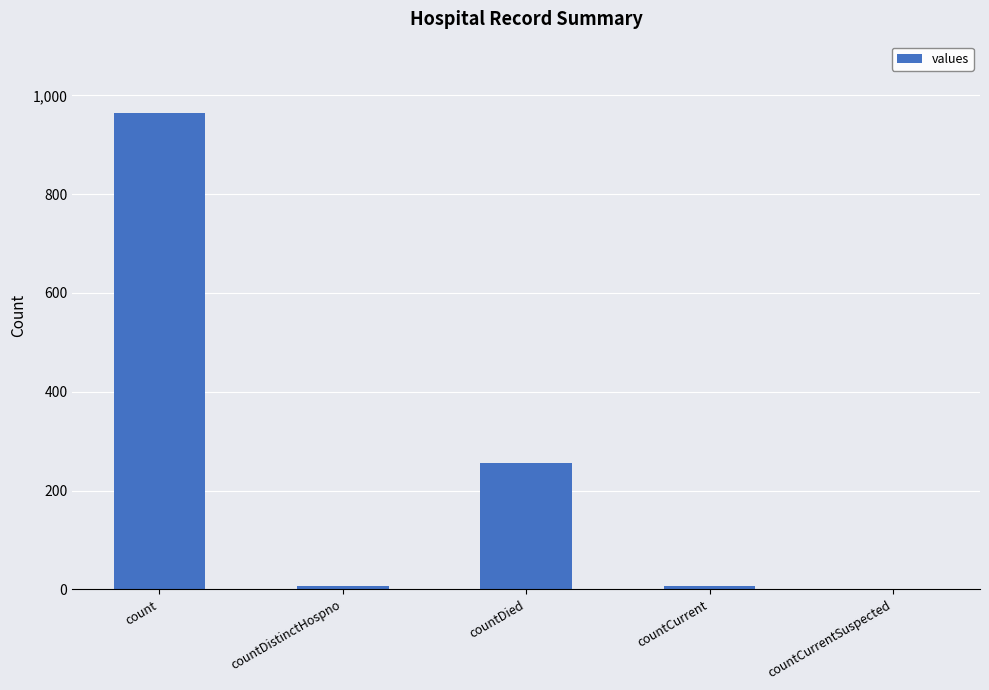

Is it true that the value at countDied is 381?

False